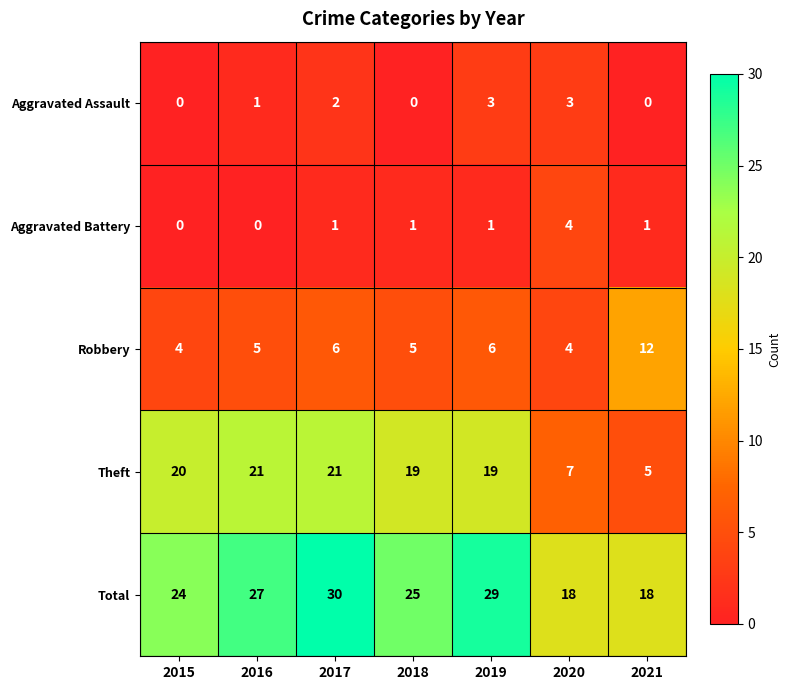

What is the sum of all Theft values?

112